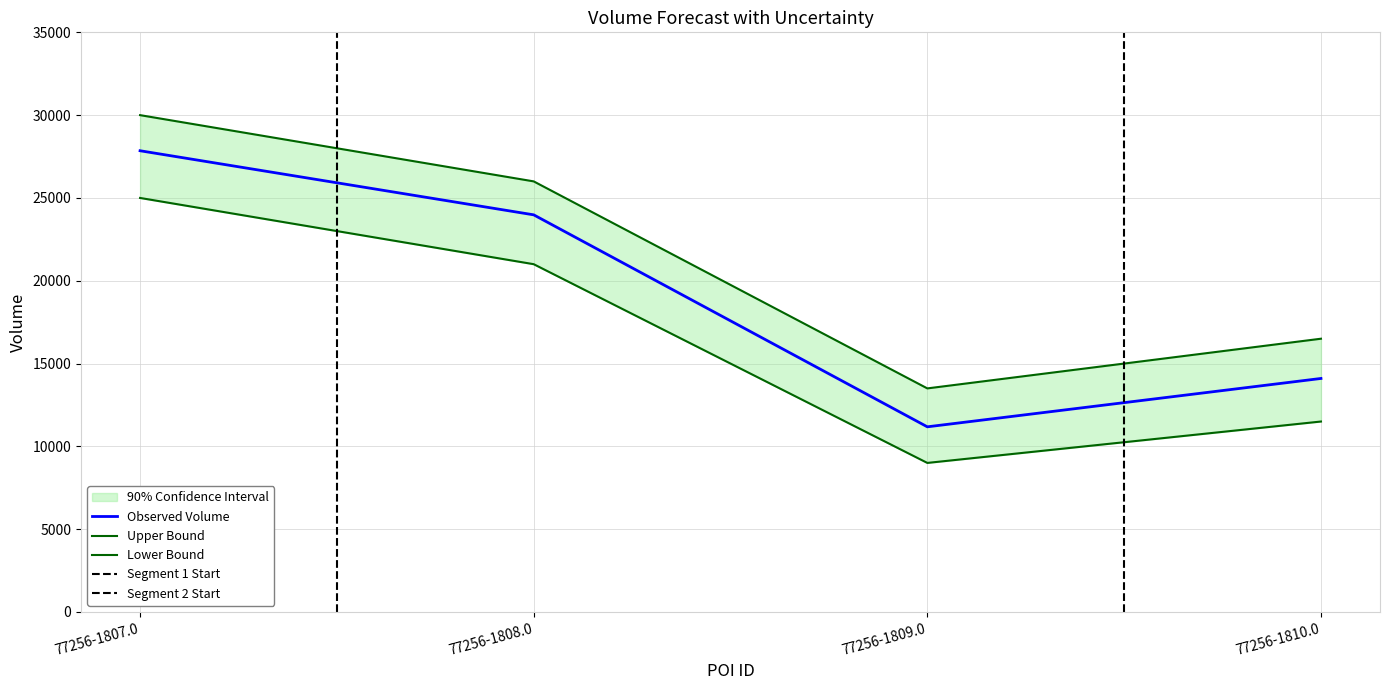

How many points are lower than both their immediate neighbors (excluding endpoints)?

1